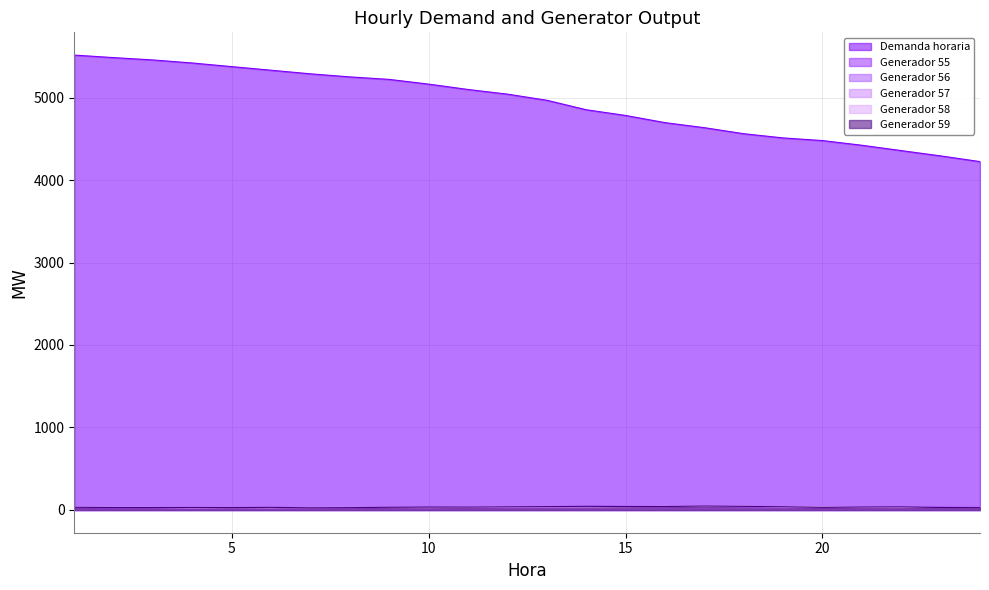

List the series in order of their peak value, lowest first.

Generador 57, Generador 55, Generador 58, Generador 59, Generador 56, Demanda horaria